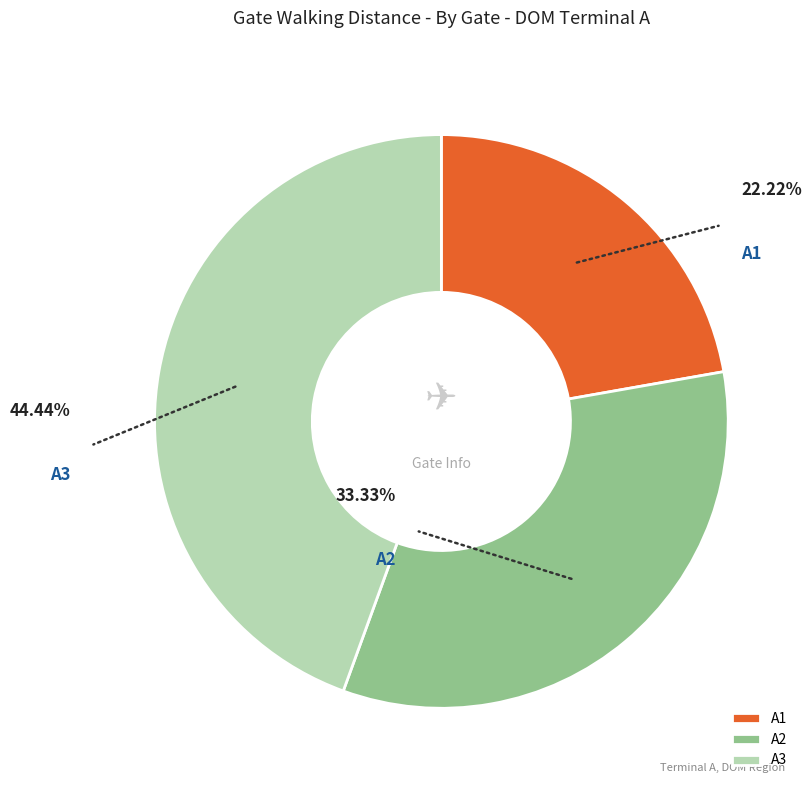

Is the sum of A3 and A2 greater than half?

Yes